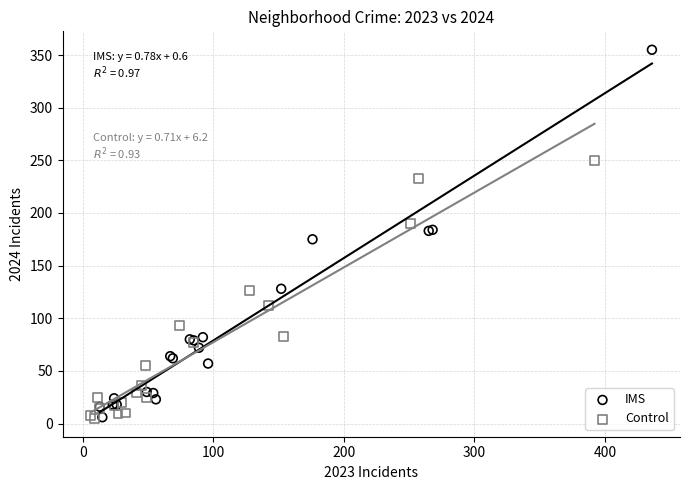

What are all the series names shown in the legend?

IMS, Control